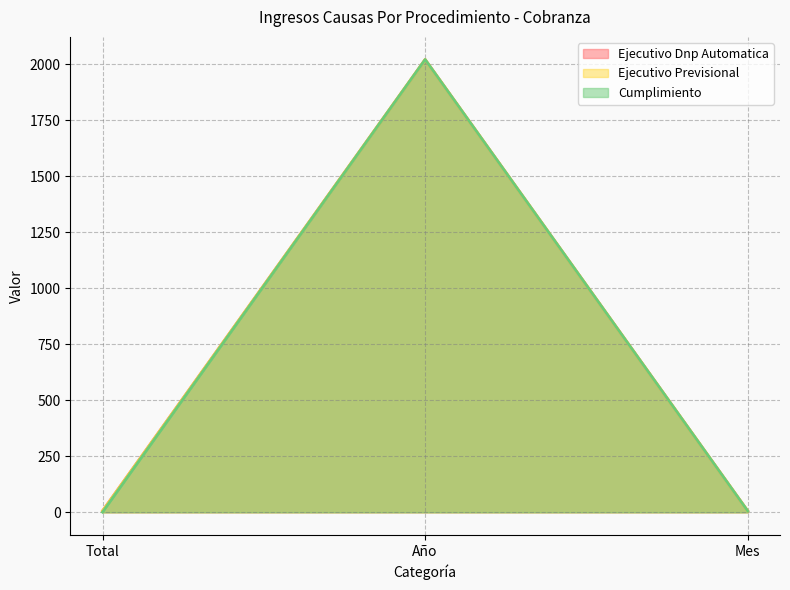

Which has a higher value, Mes or Año?

Año